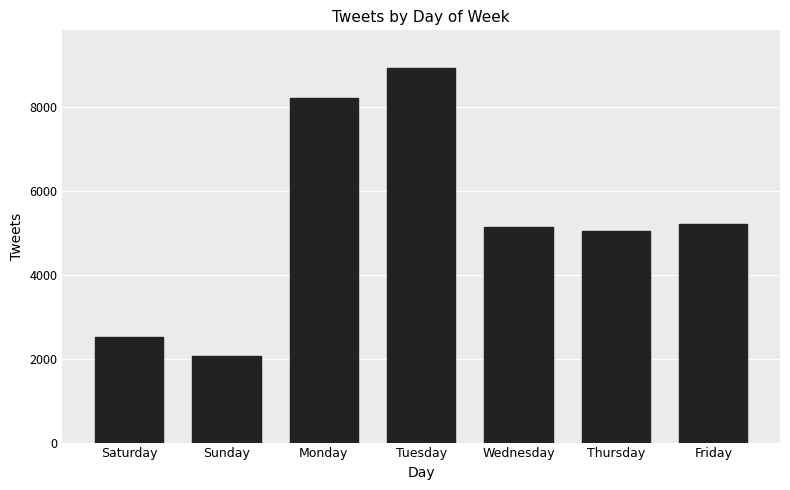

What is the ratio of the value at Sunday to the value at Friday?

0.4